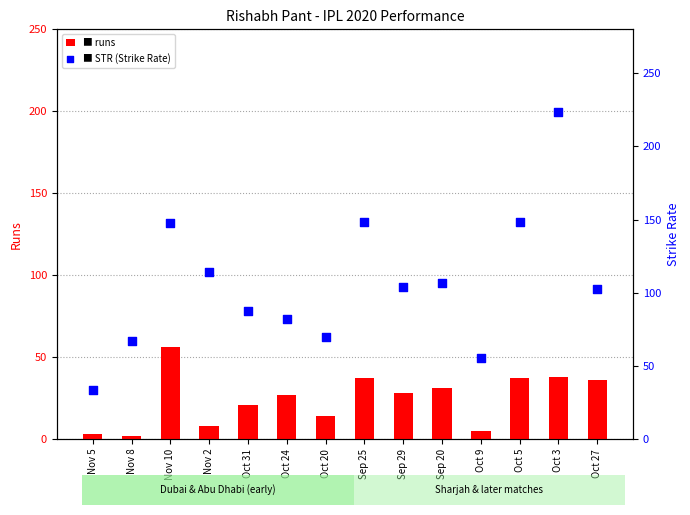

At how many categories does at least one series exceed 194?

1